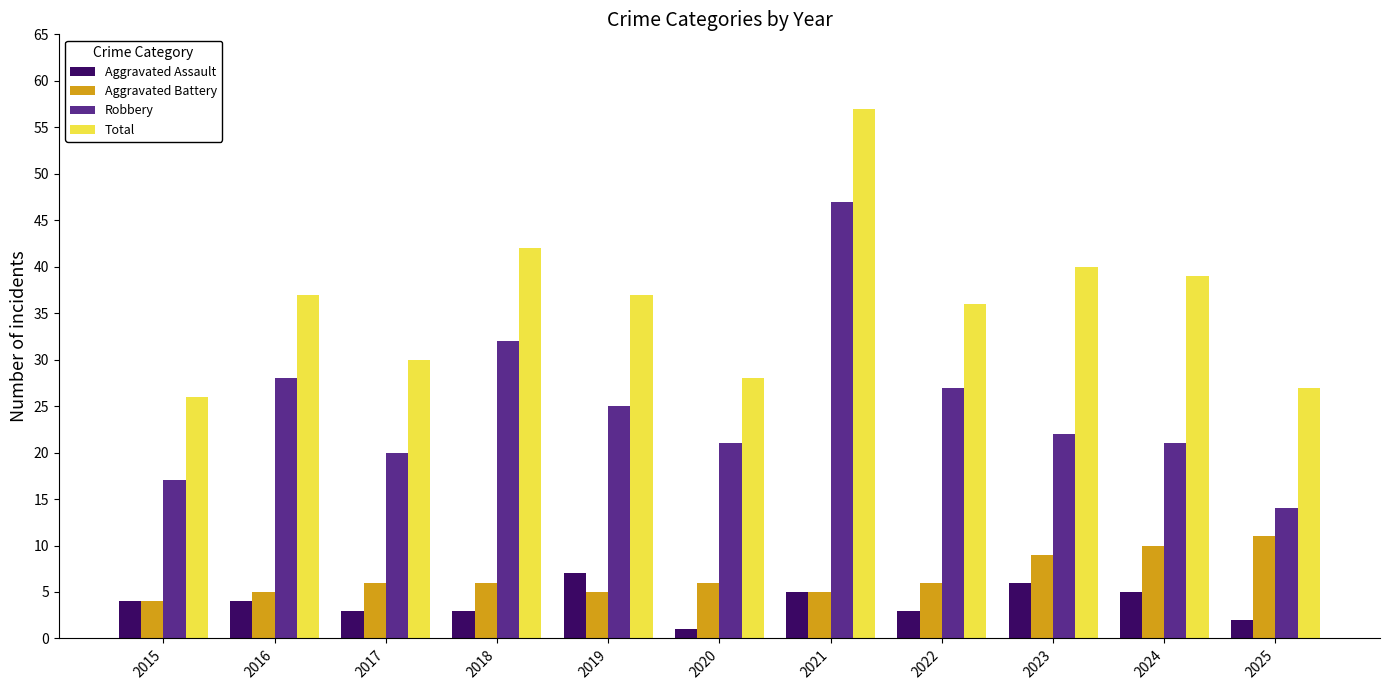

What is the difference between the maximum and minimum values in the Total series?

31